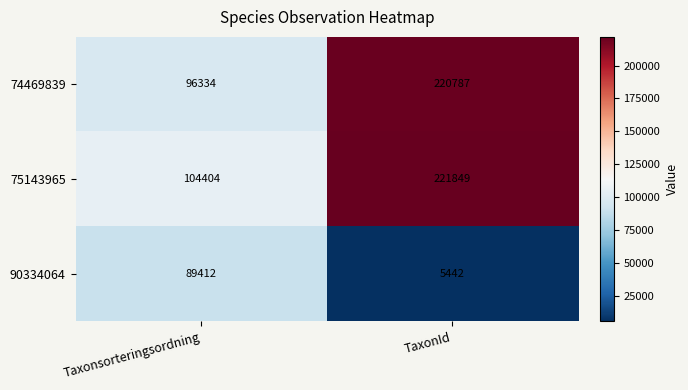

What is the spread (max minus min) of values at TaxonId?

216407